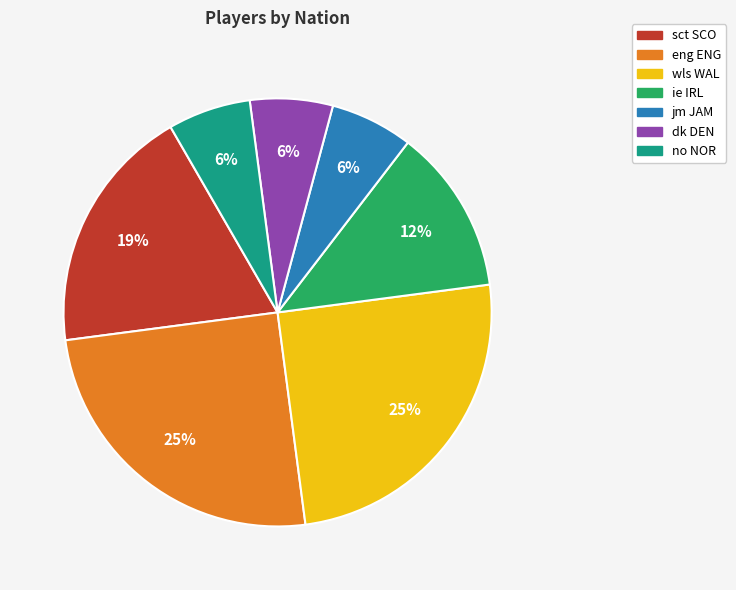

Does dk DEN represent more than half of the total?

No